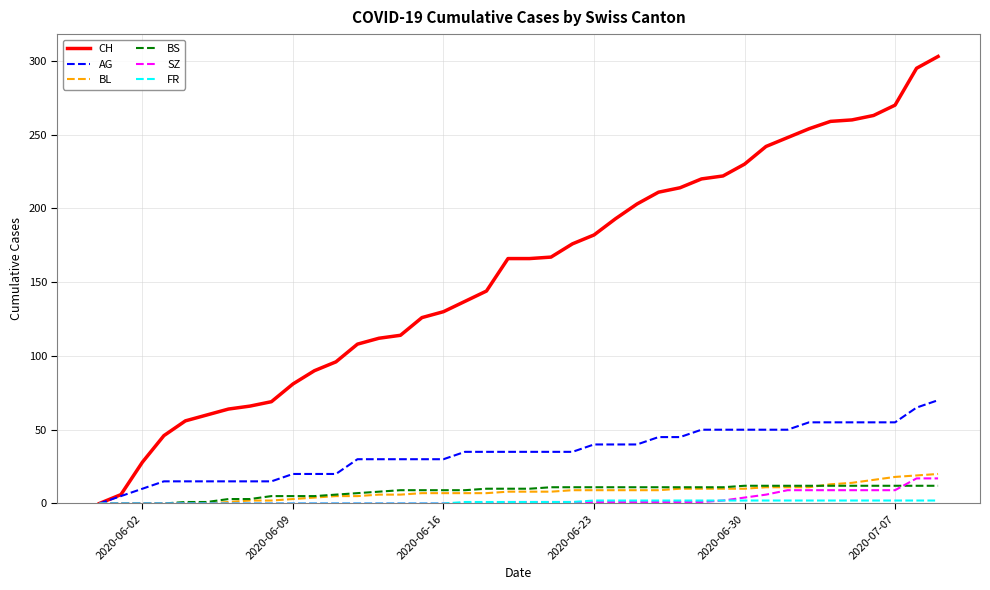

What is the difference between the maximum and minimum values in the CH series?

303